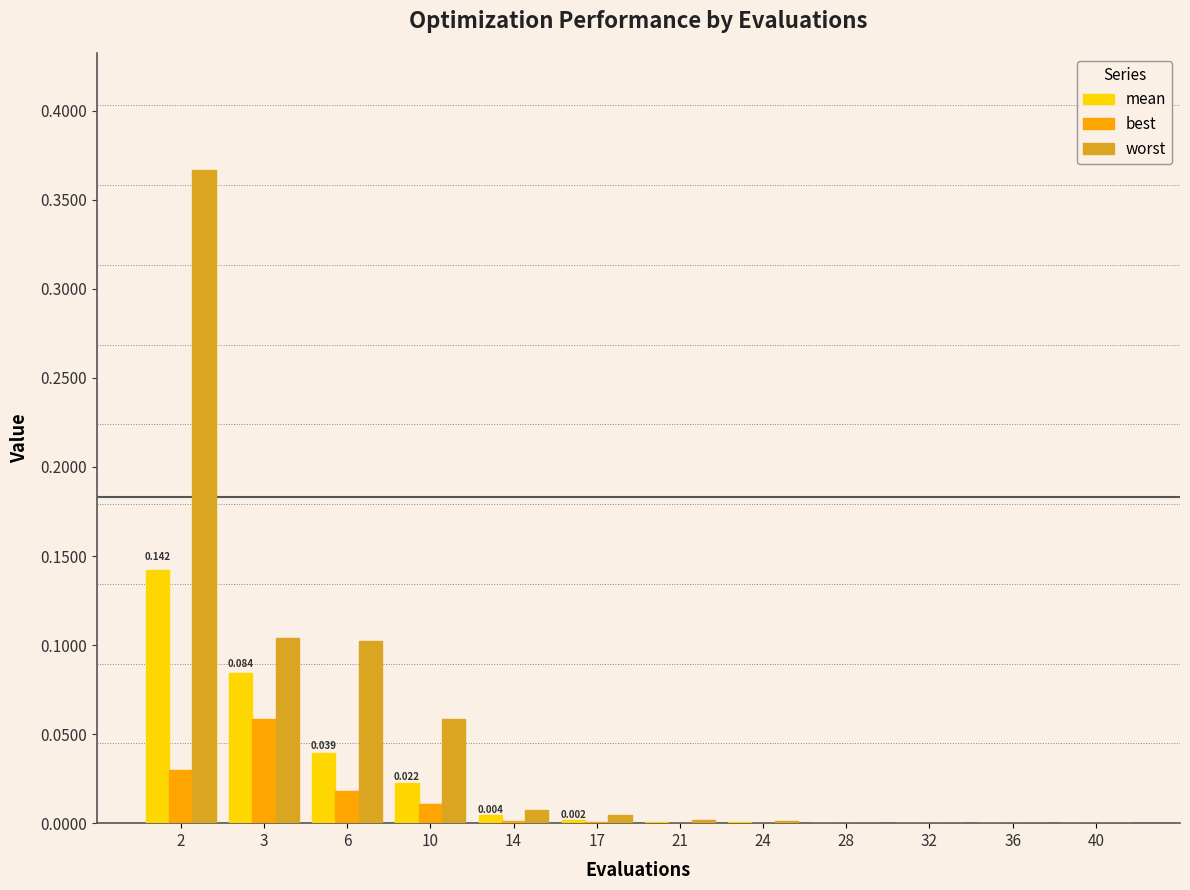

Which series has the largest total across all categories?

worst